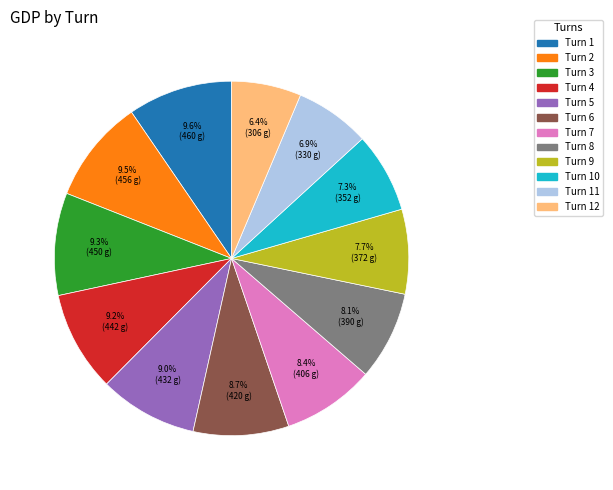

Is there a majority slice in this chart?

No